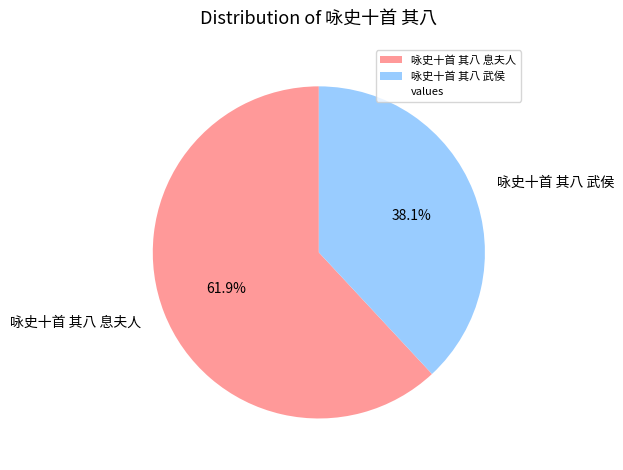

How much of the chart is everything except 咏史十首 其八 武侯?

61.9%